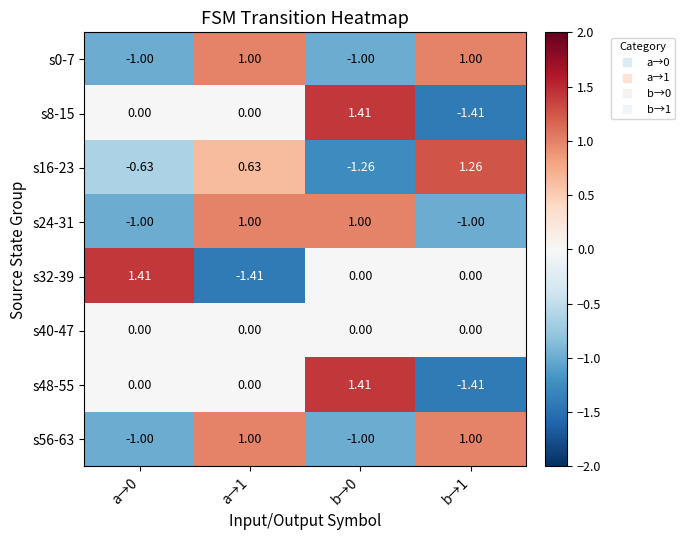

How many distinct data groups are displayed?

8